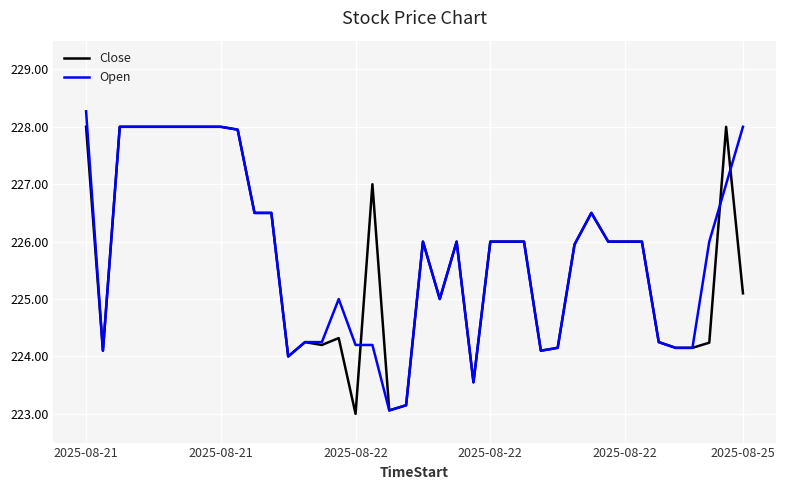

What are all the series names shown in the legend?

Close, Open